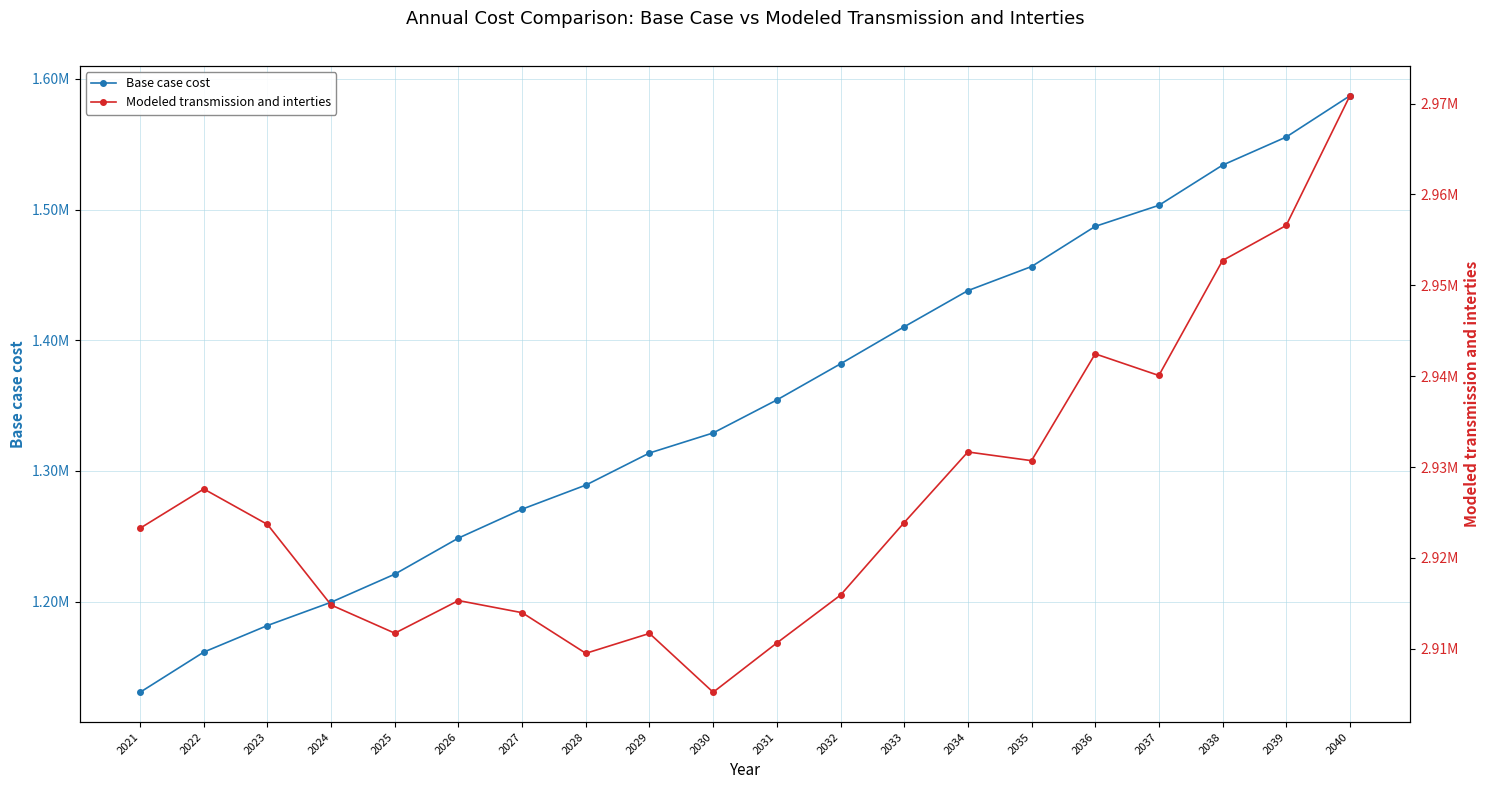

What are all the series names shown in the legend?

Base case cost, Modeled transmission and interties